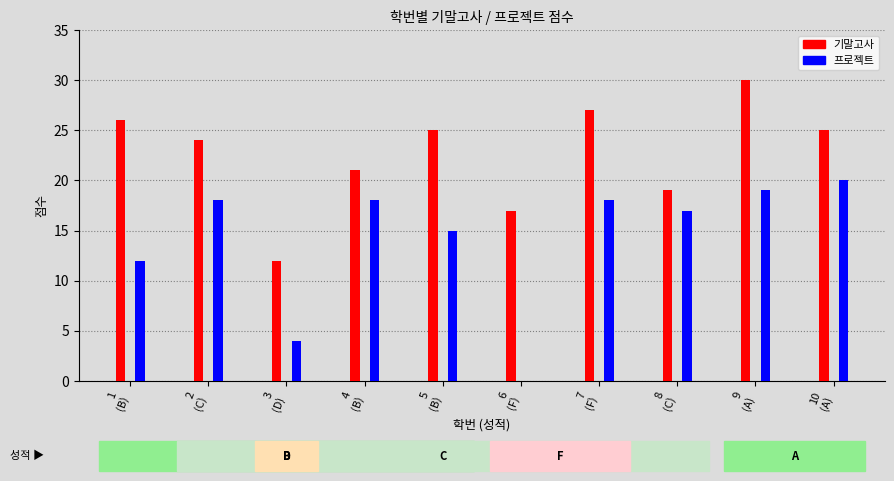

The 프로젝트 series shows 18 at 4. True or false?

True